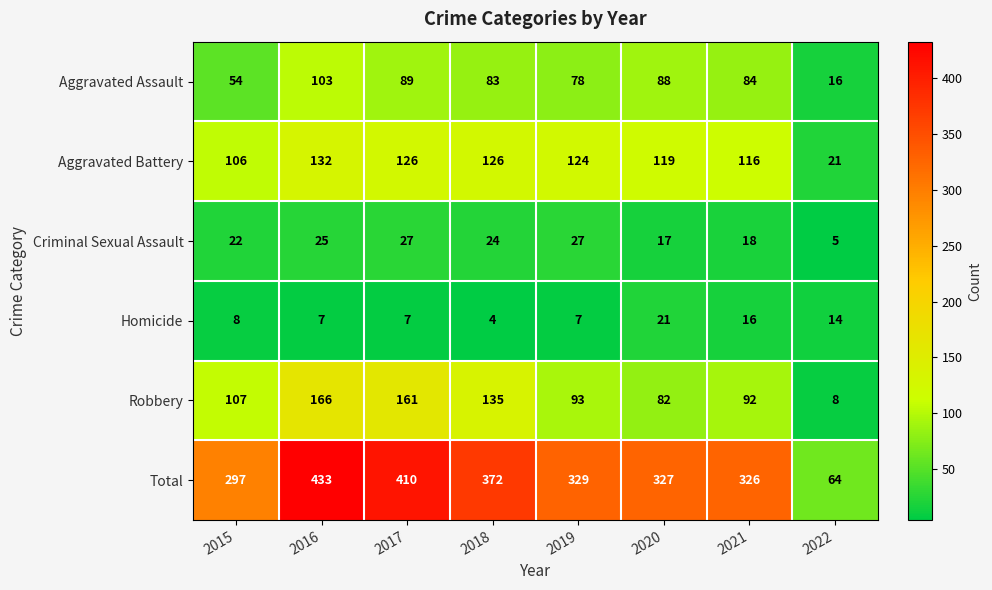

At which category is the sum across all series the highest?

2016